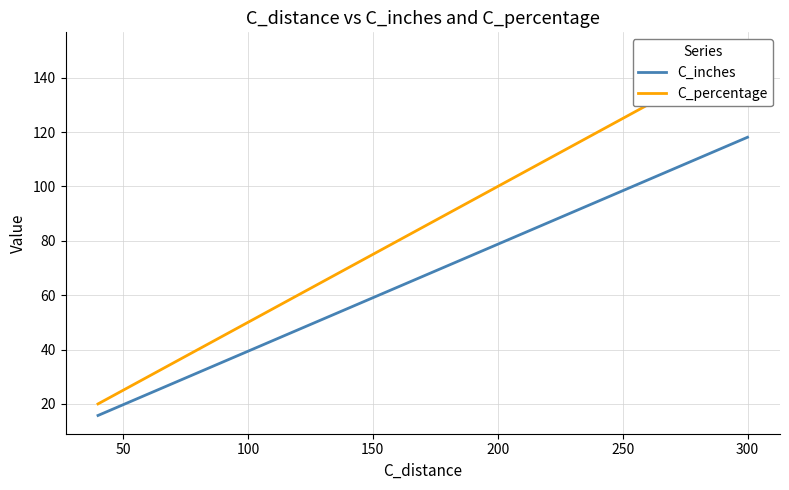

Rank the series by their average value, from highest to lowest.

C_percentage, C_inches